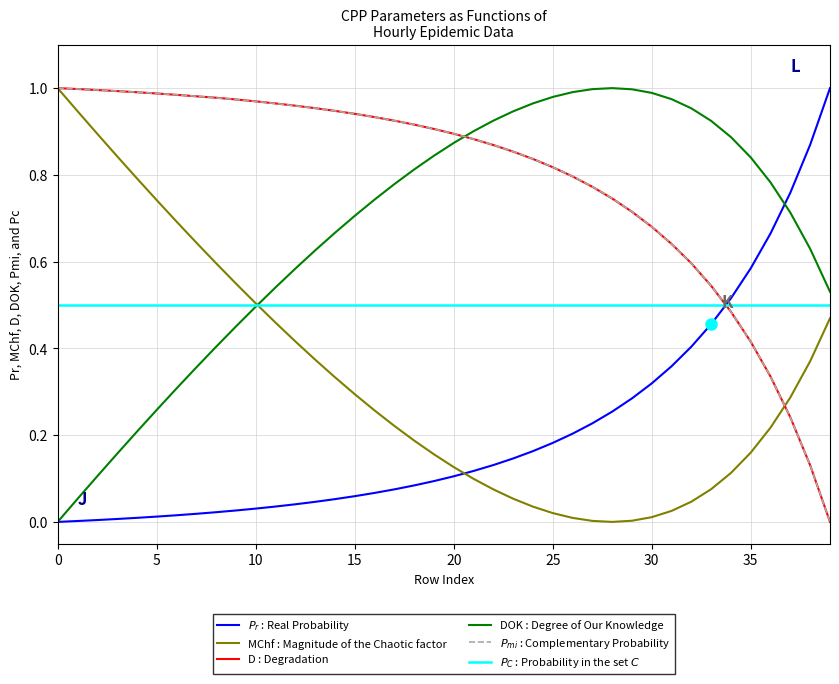

How many intersections are there between DOK : Degree of Our Knowledge and D : Degradation?

1